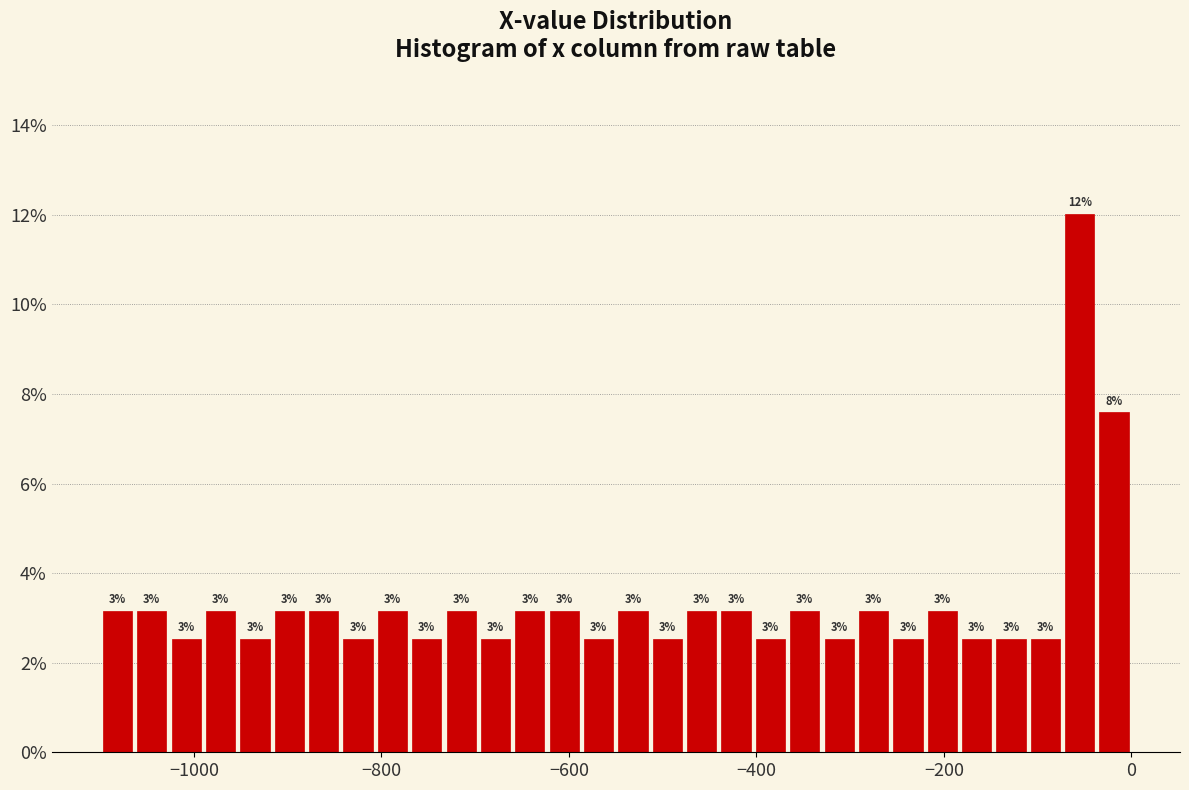

Read against the x-axis, roughly where is the centre of the tallest bar?

-60